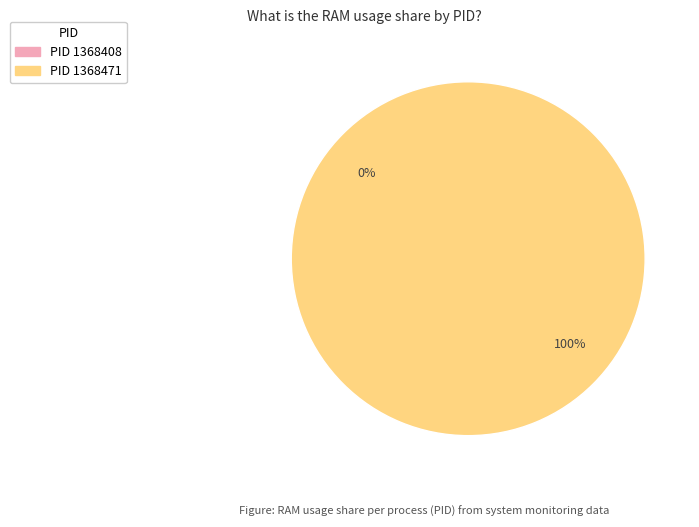

Is it true that 1368471 is 99% of the pie?

False